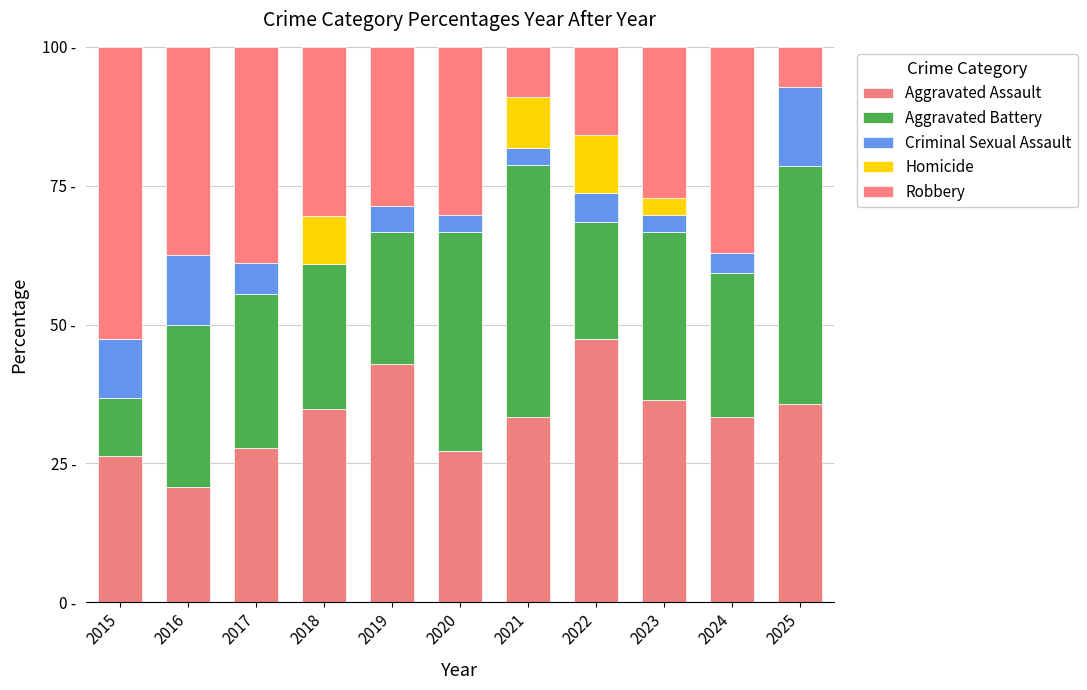

Are the bars horizontal?

No